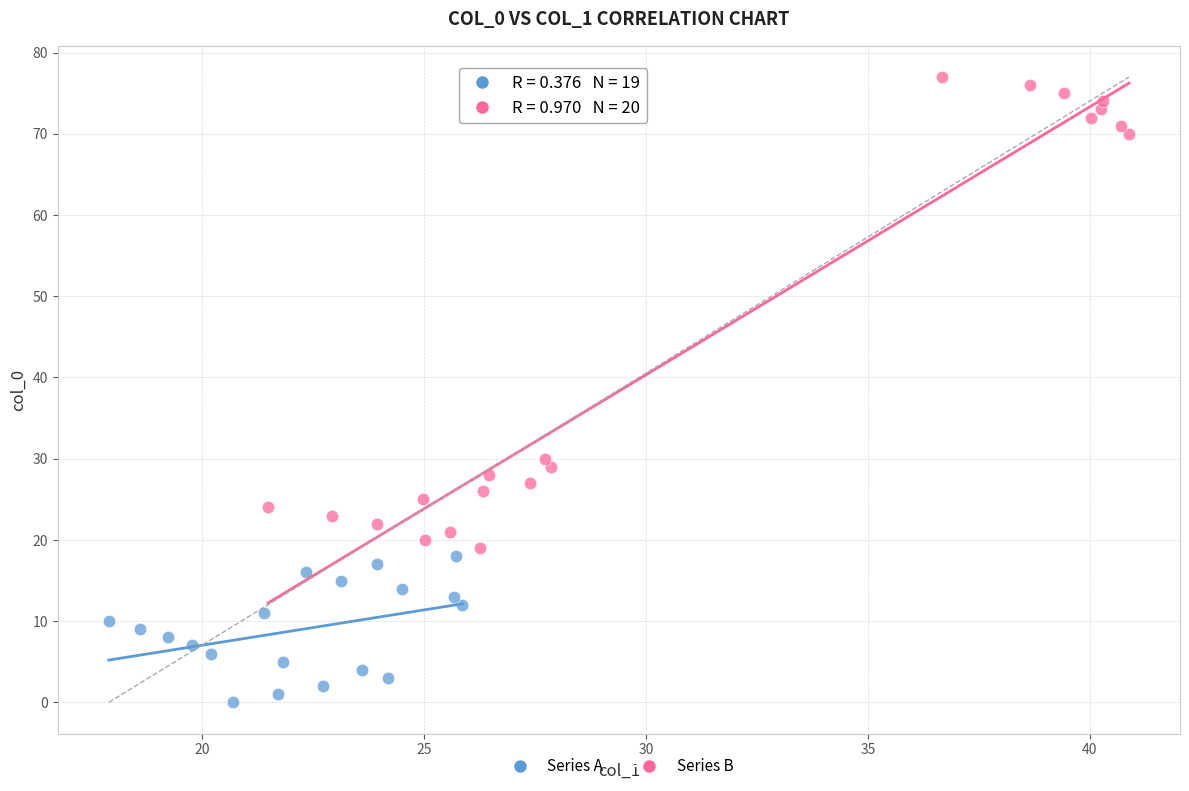

Which series reaches the minimum Y coordinate?

Series A